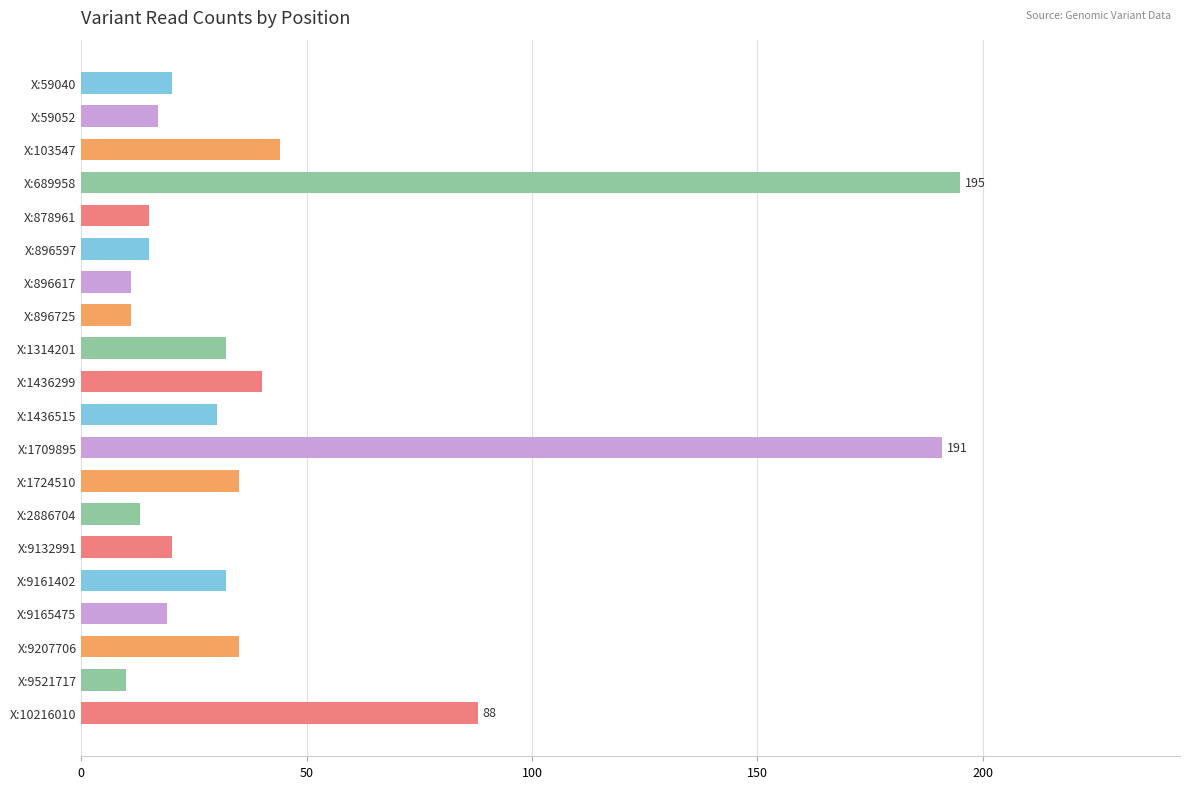

What is the maximum value shown in the chart?

195